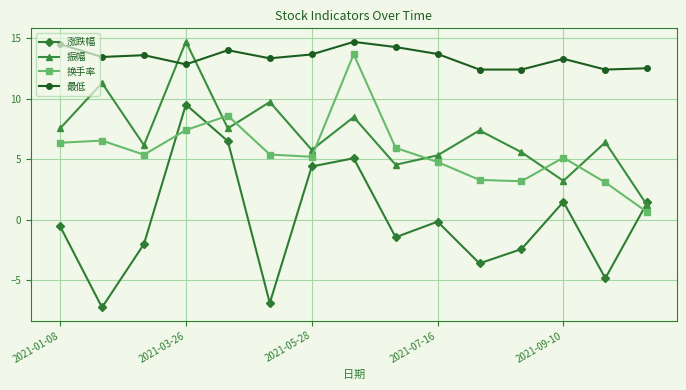

Which series has the widest spread of values?

涨跌幅